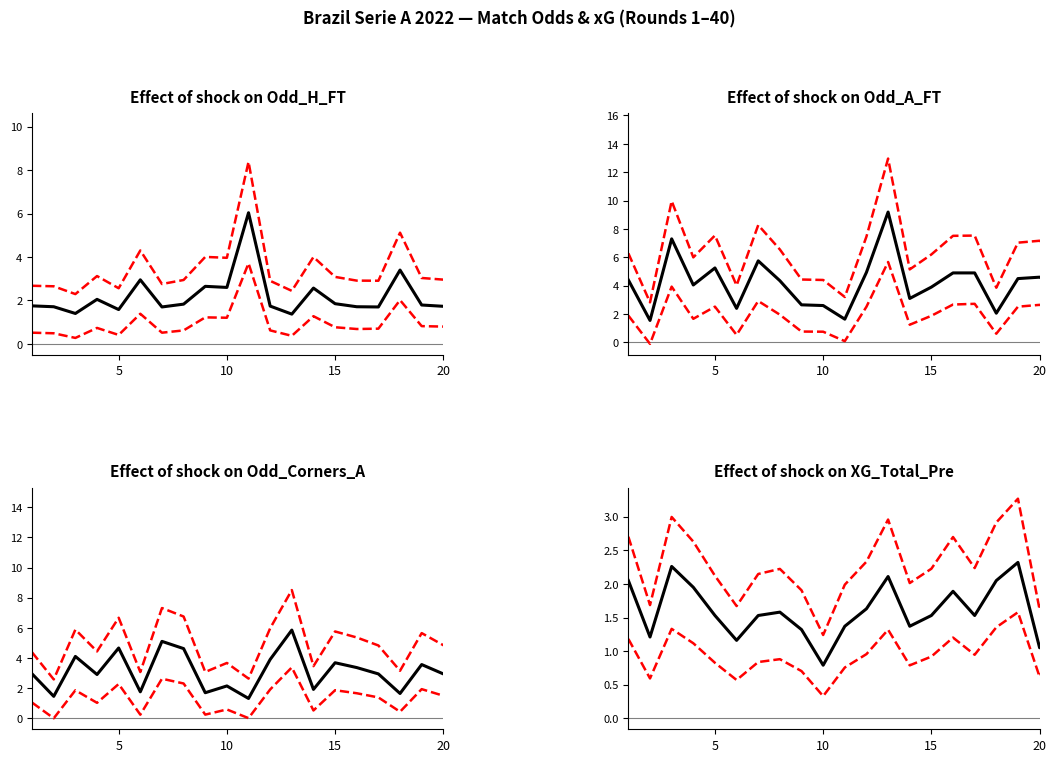

True or false: Odd_Corners_A and Lower CI cross at least once.

False